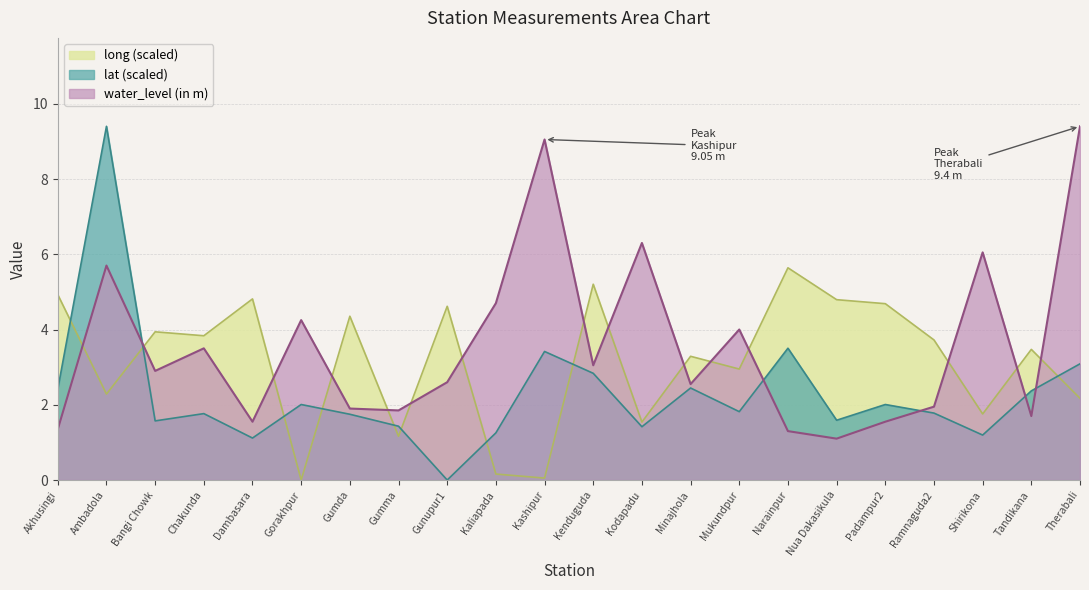

What is the value of the long point at the 17th from the left?

4.8